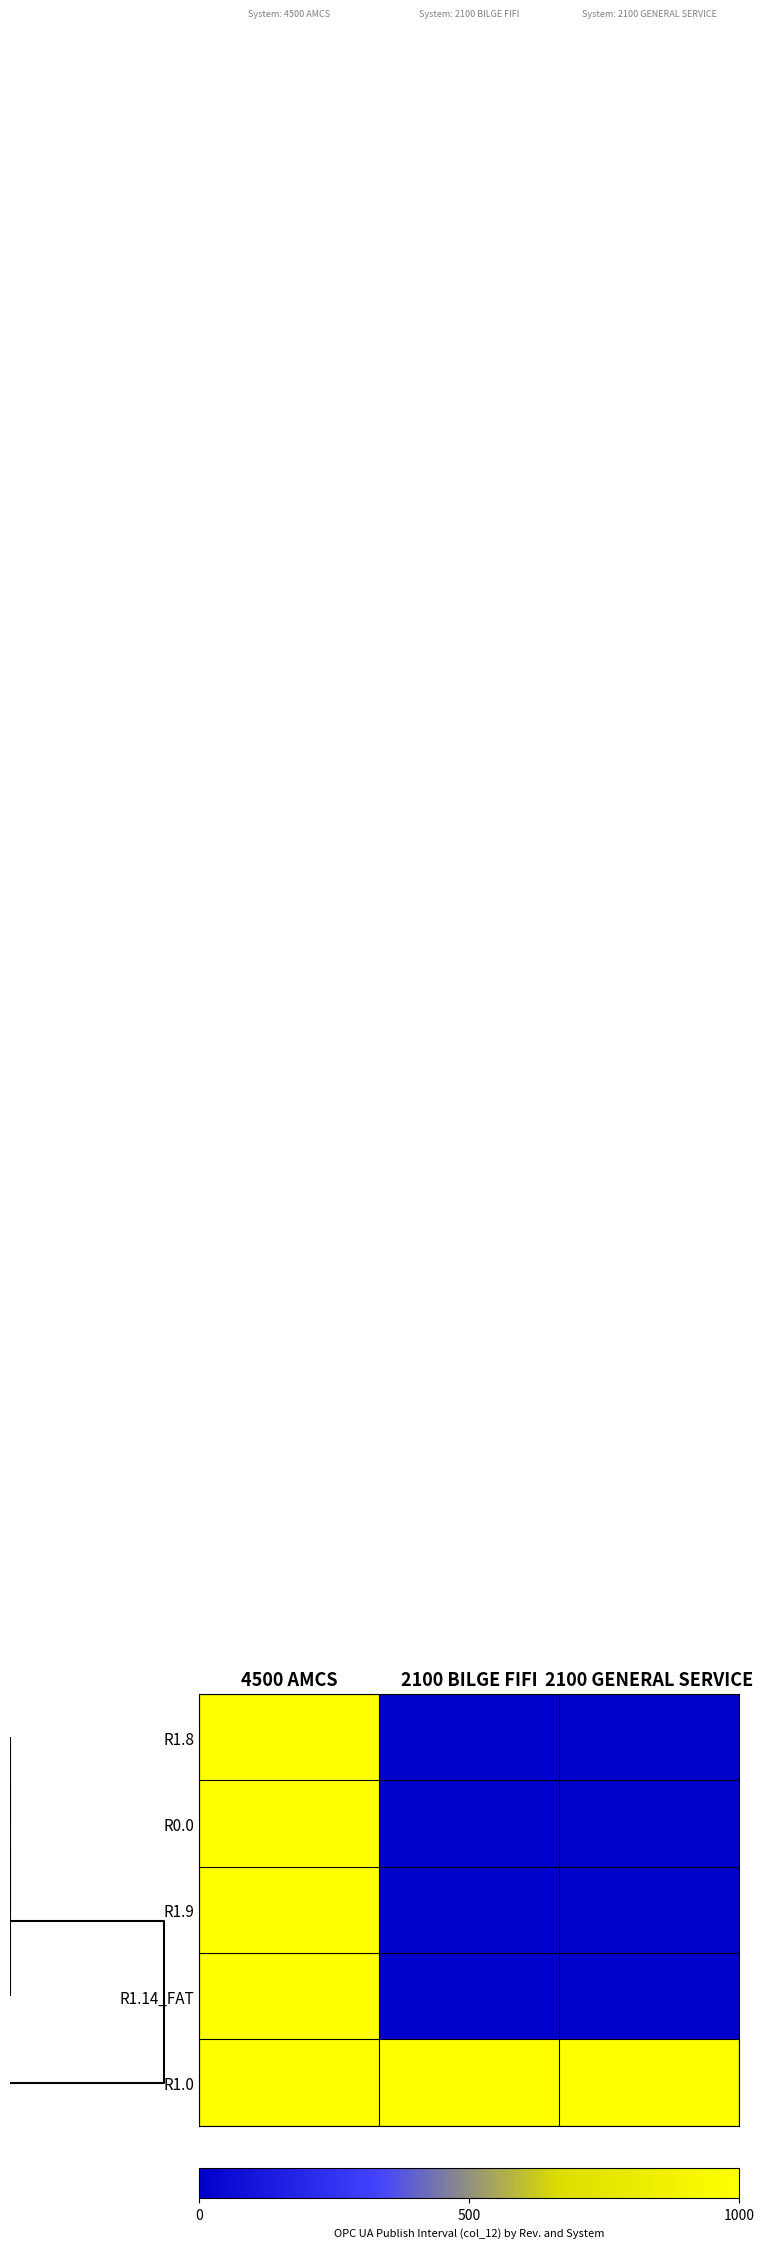

Rank the series by their maximum value, from highest to lowest.

R1.8, R0.0, R1.9, R1.14_FAT, R1.0